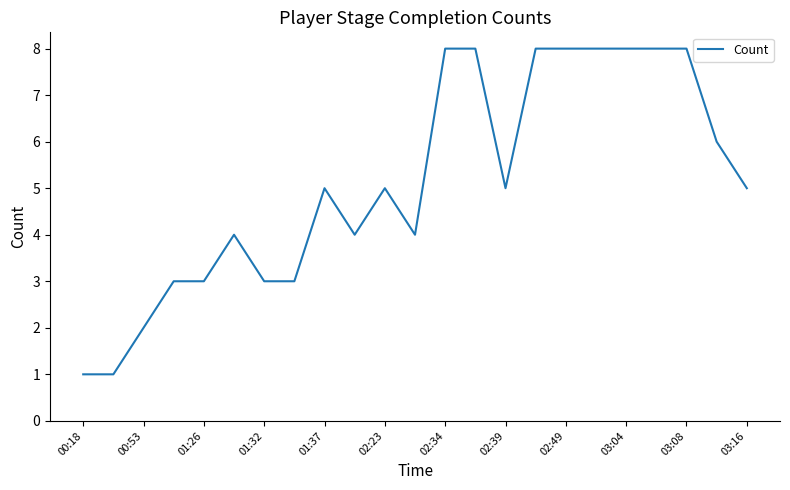

What is the maximum value shown in the chart?

8